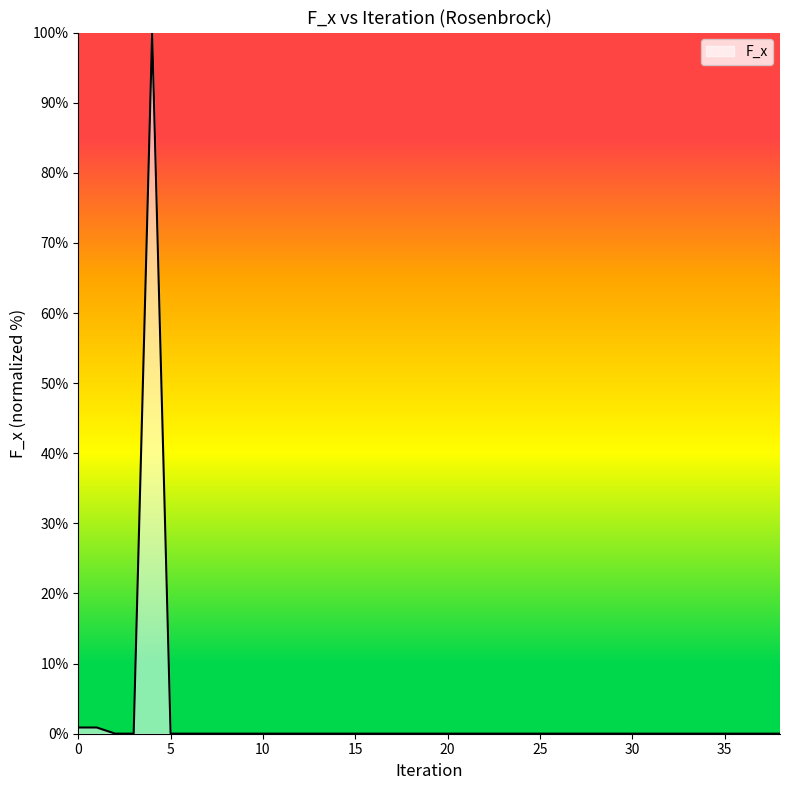

What is the maximum value shown in the chart?

100.0